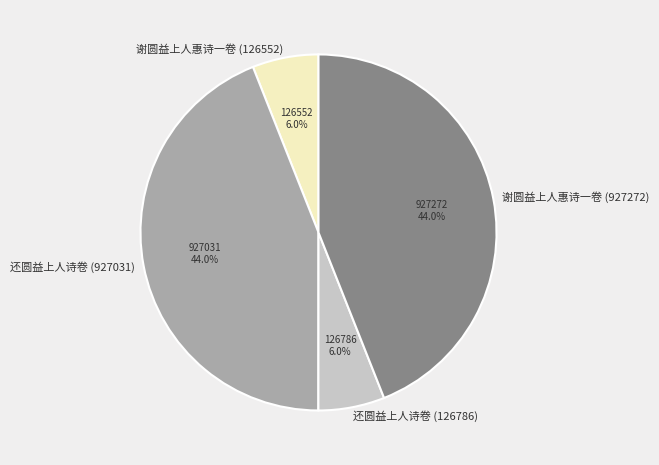

What percentage do 还圆益上人诗卷 (927031) and 谢圆益上人惠诗一卷 (126552) together represent?

50.0%